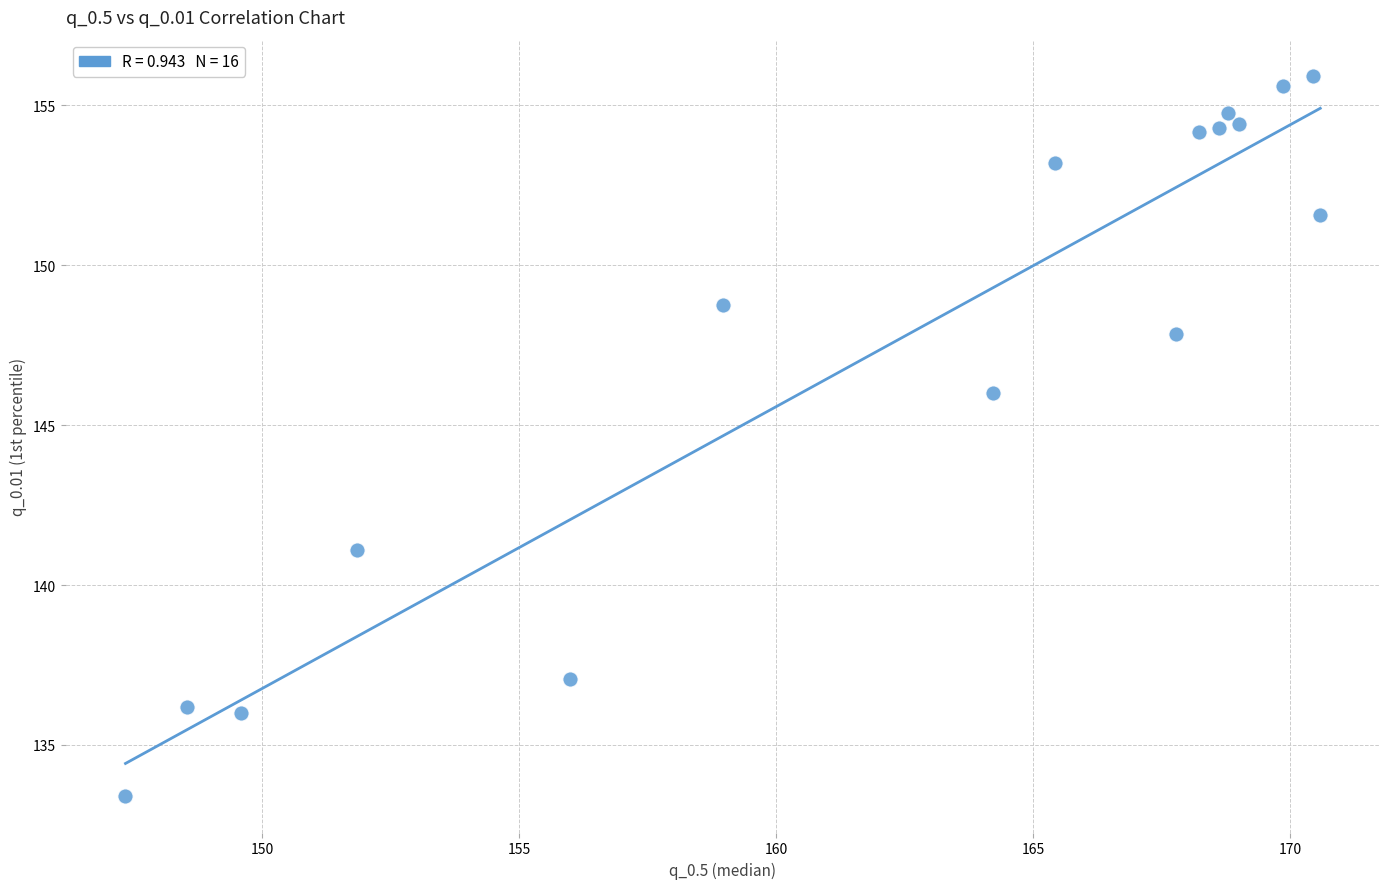

What is the range of X values (max minus min)?

23.2